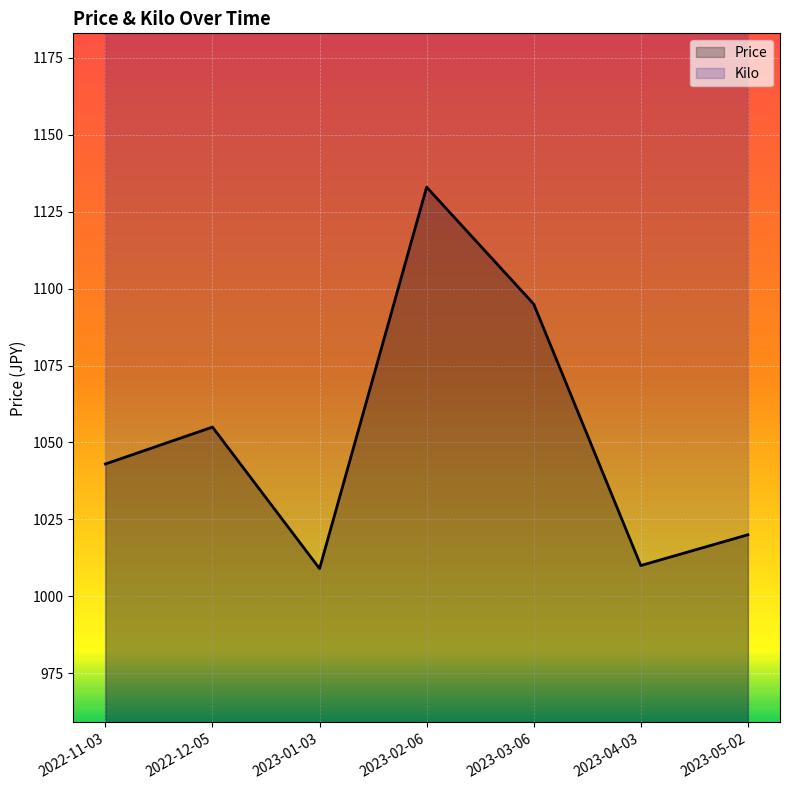

Rank the series by their average value, from lowest to highest.

Price, Kilo